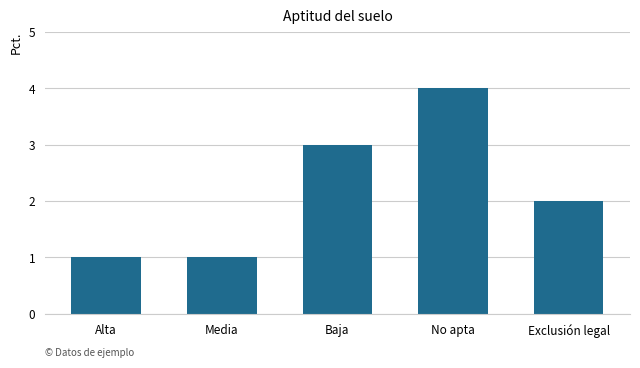

Is it true that the value at Exclusión legal is 3?

False